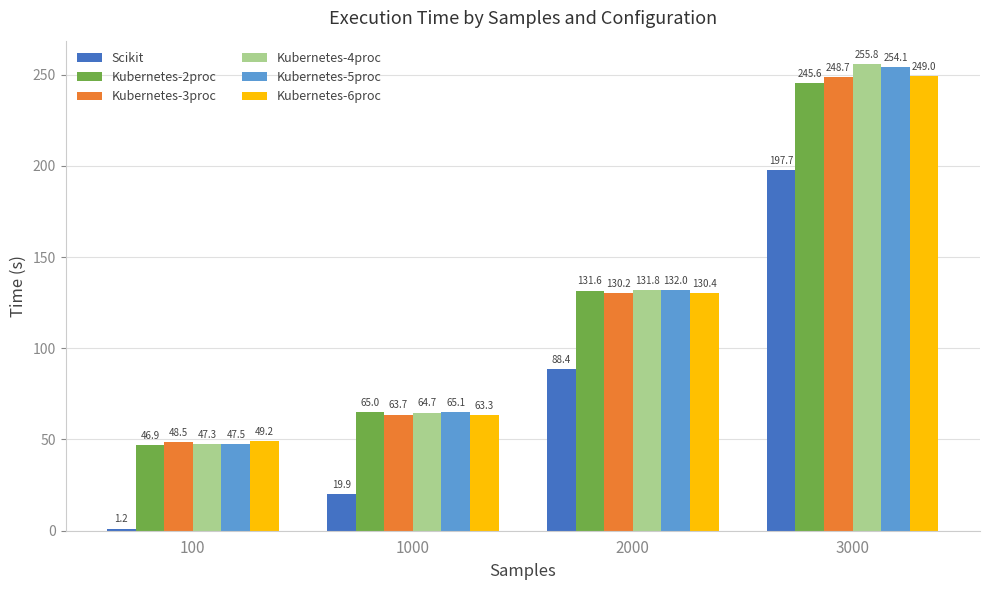

Which series has the largest total across all categories?

Kubernetes-4proc